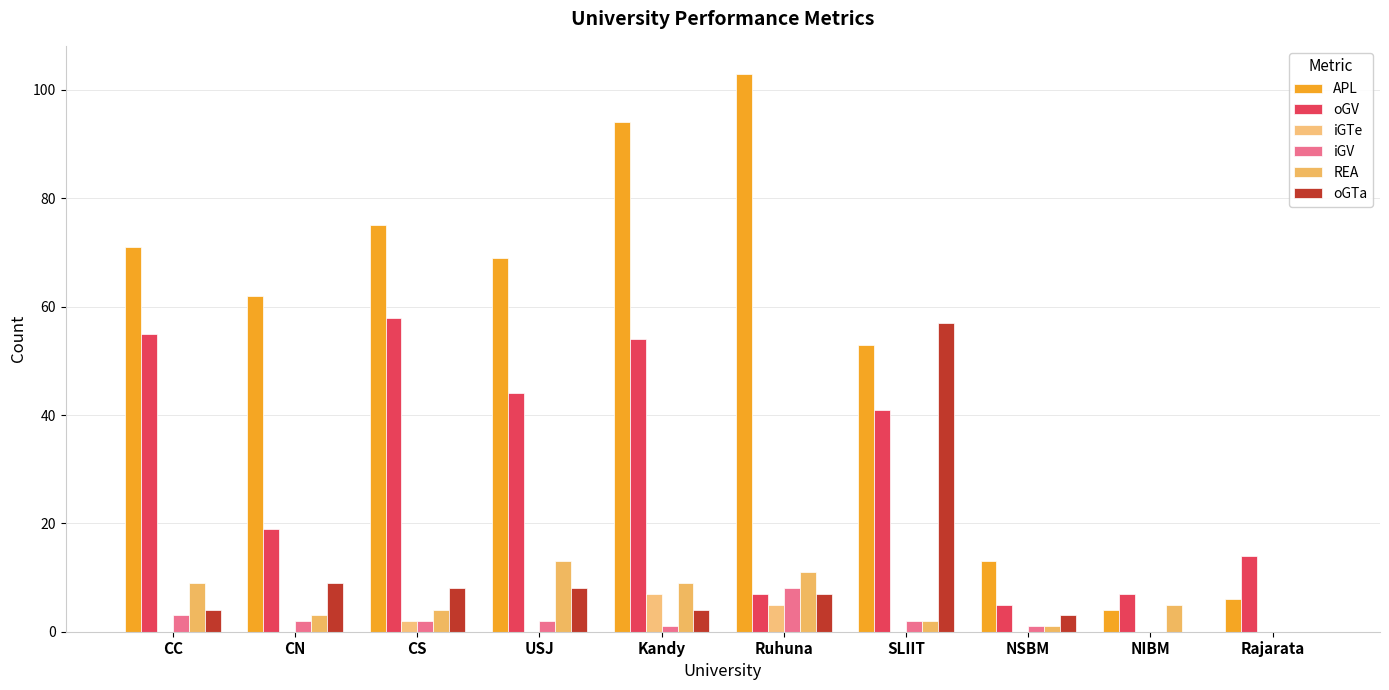

Reading left to right, extract all data points from this chart.

APL: 71	62	75	69	94	103	53	13	4	6
oGV: 55	19	58	44	54	7	41	5	7	14
iGTe: 0	0	2	0	7	5	0	0	0	0
iGV: 3	2	2	2	1	8	2	1	0	0
REA: 9	3	4	13	9	11	2	1	5	0
oGTa: 4	9	8	8	4	7	57	3	0	0